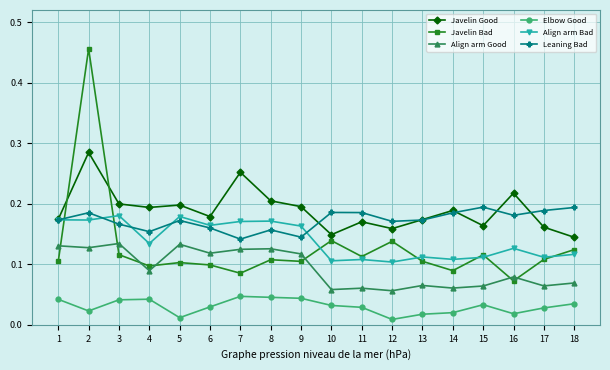

At which category does Javelin Good reach its first local peak?

2